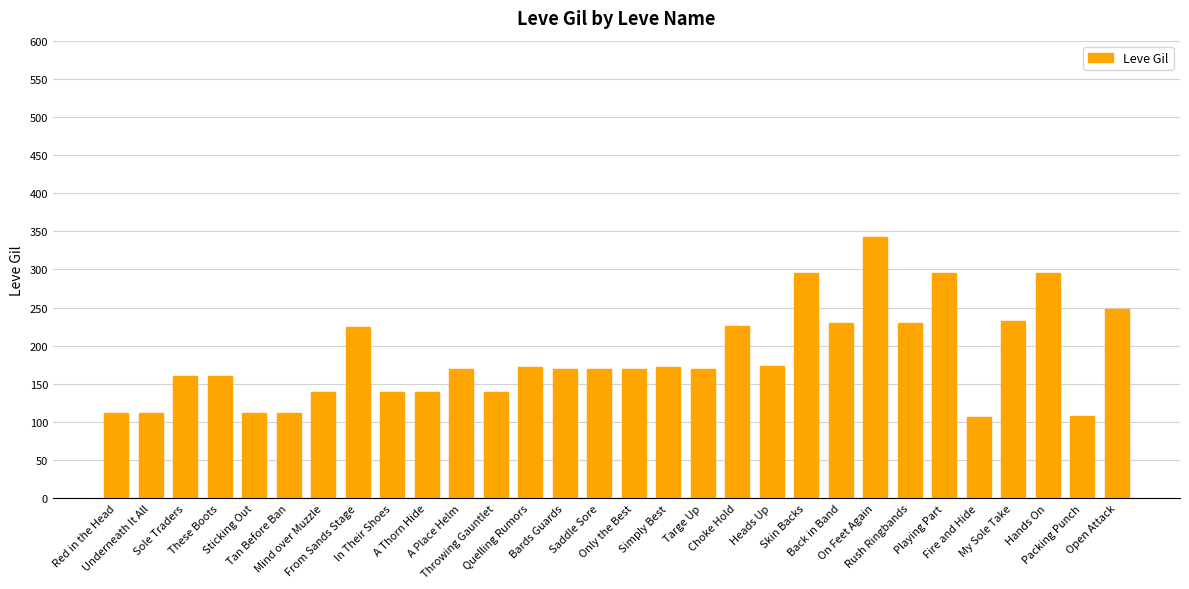

What is the approximate value at Back in Band, to the nearest 50?

250